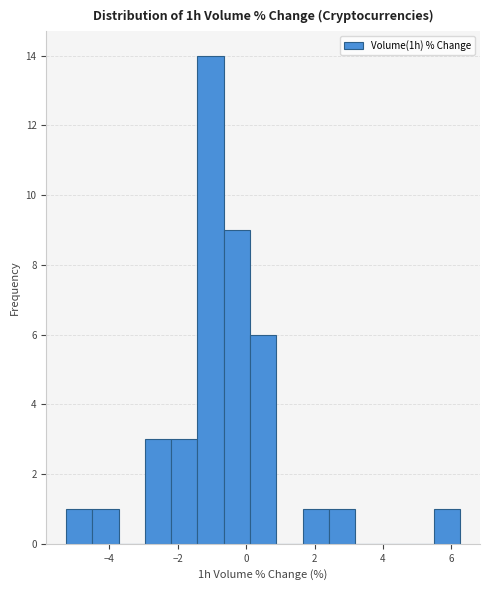

Read against the x-axis, roughly where is the centre of the tallest bar?

-1.0